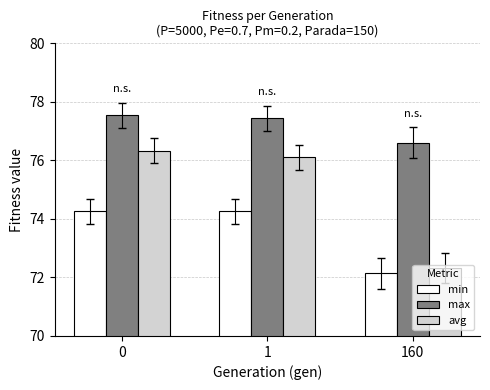

True or false: min has a value of 72.1 at 160.

True